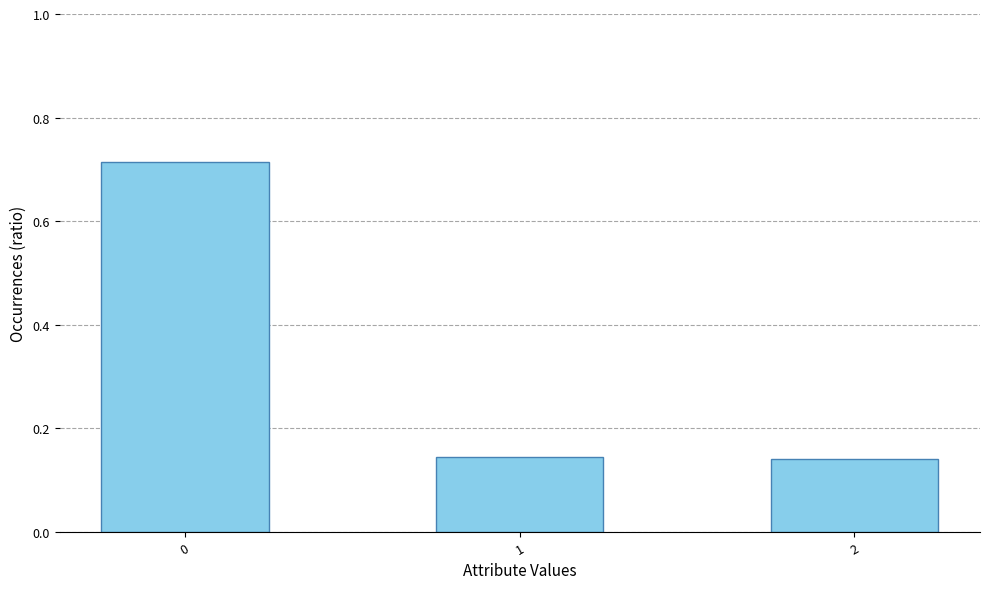

The value at 2 is 0.2. True or false?

False